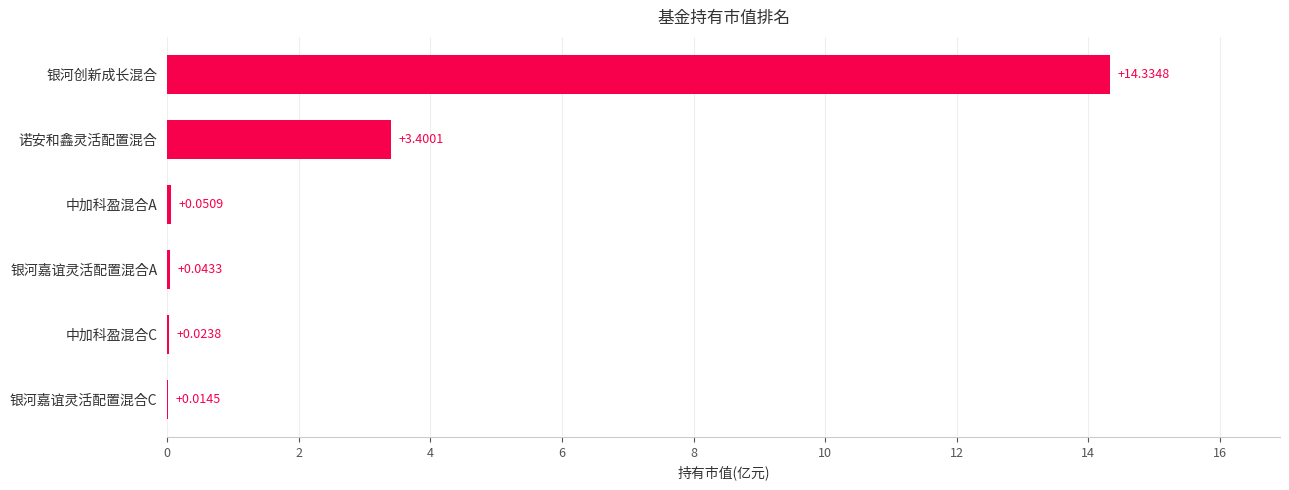

Where is the data nearest to the value 7?

诺安和鑫灵活配置混合